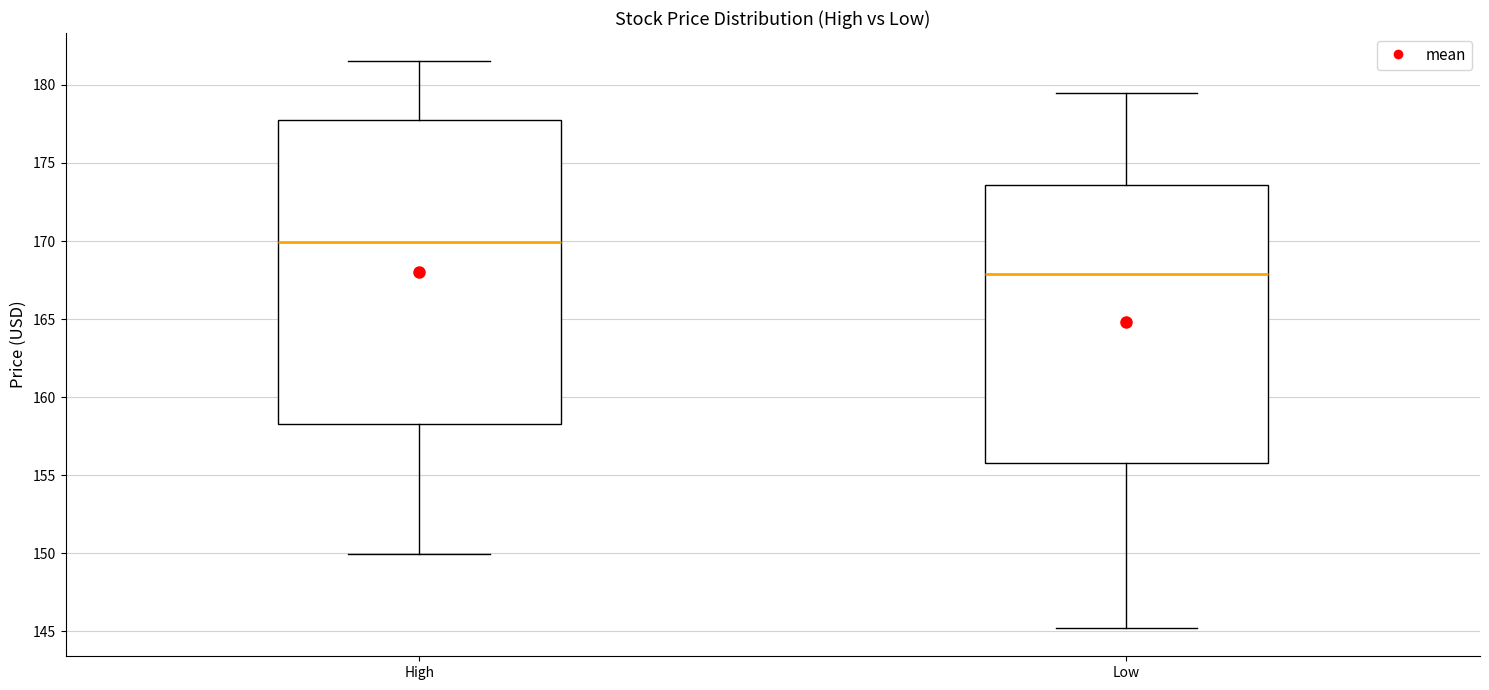

Reading left to right, read every box against the y-axis: the position of its median line, the range the box covers, and the ends of its whiskers. The values are not printed on the chart, so give them approximately, as read against the axis.

High: median 170.0, box 158.5 to 178.0, whiskers 150.0 to 181.5
Low: median 168.0, box 156.0 to 173.5, whiskers 145.0 to 179.5